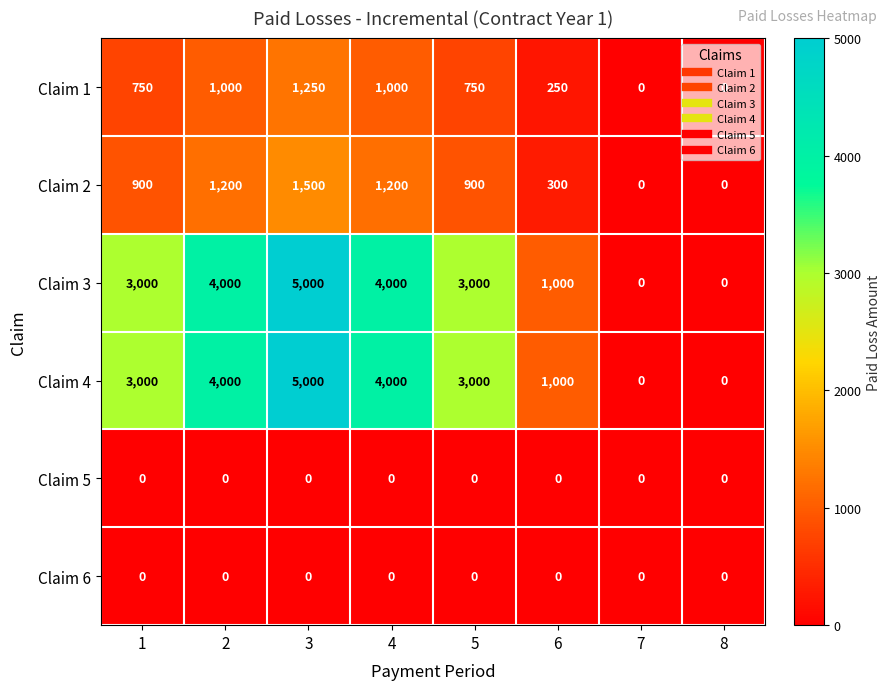

What is the sum of all Claim 3 values?

20000